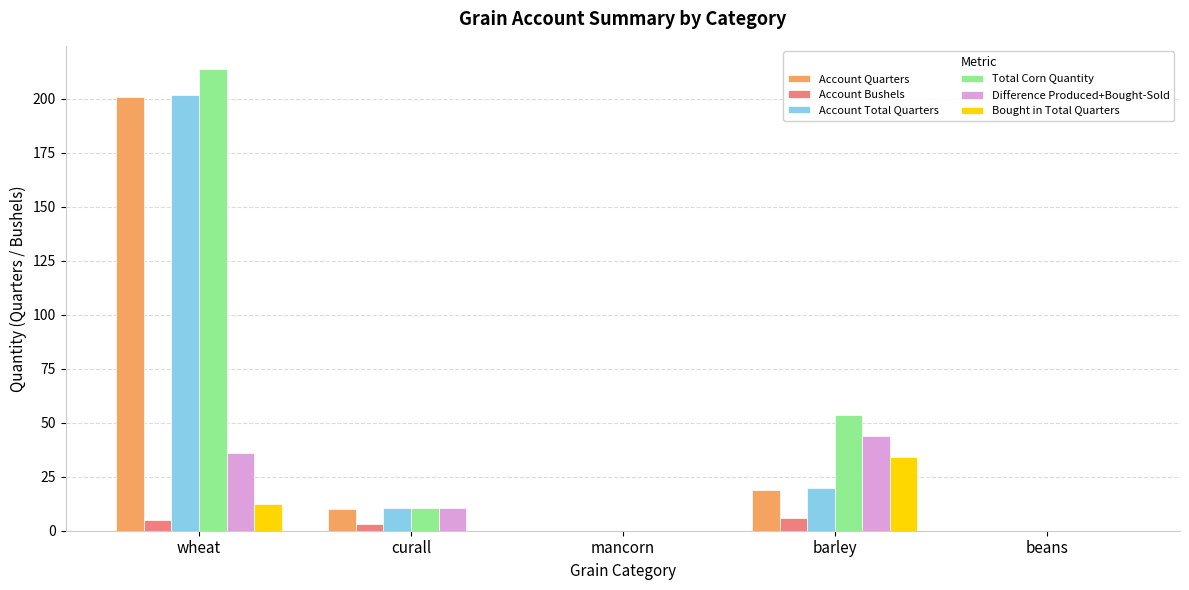

What is the approximate value of Account Bushels at barley?

6.0